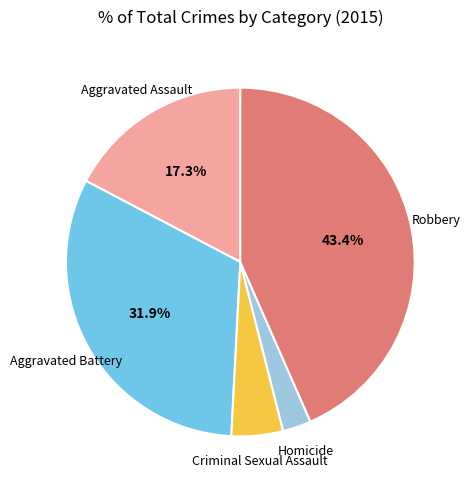

What is the smallest slice in the pie chart?

Homicide